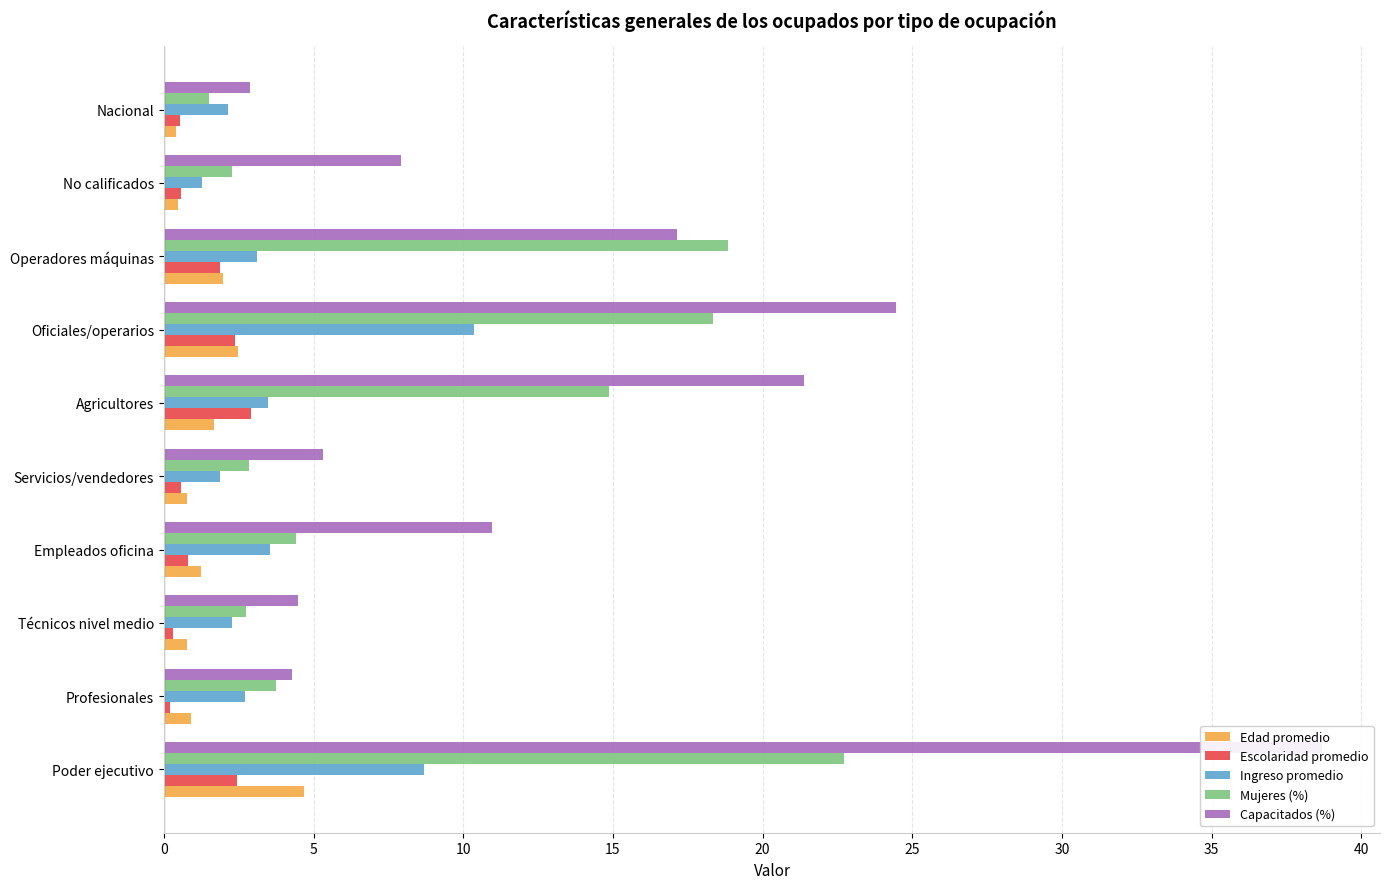

The value of Ingreso promedio at Agricultores is 4.9. True or false?

False